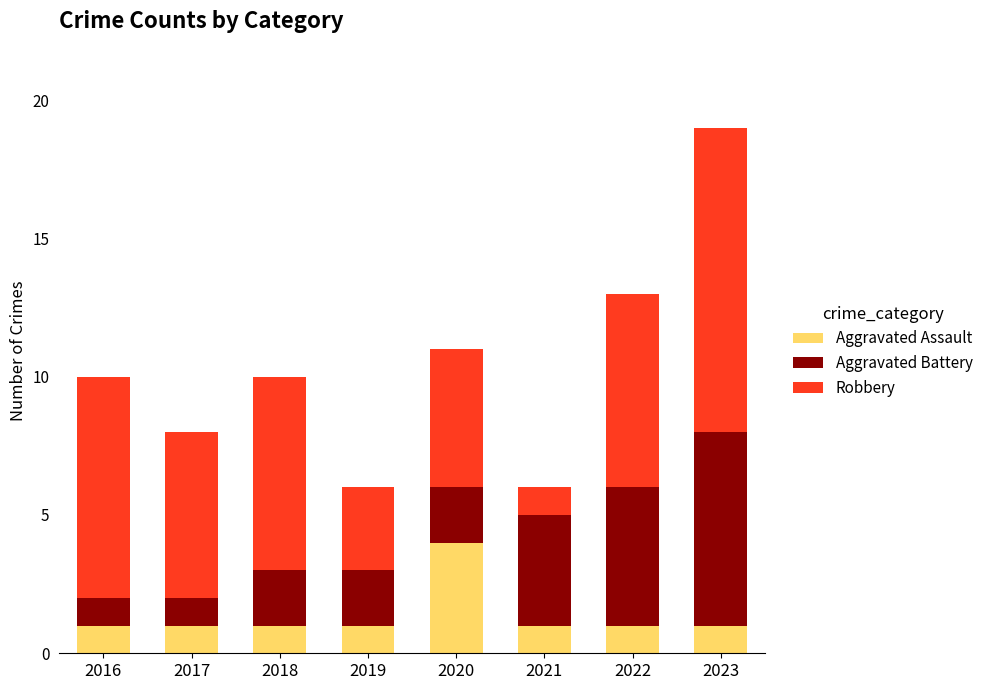

How many data points does each series have?

8